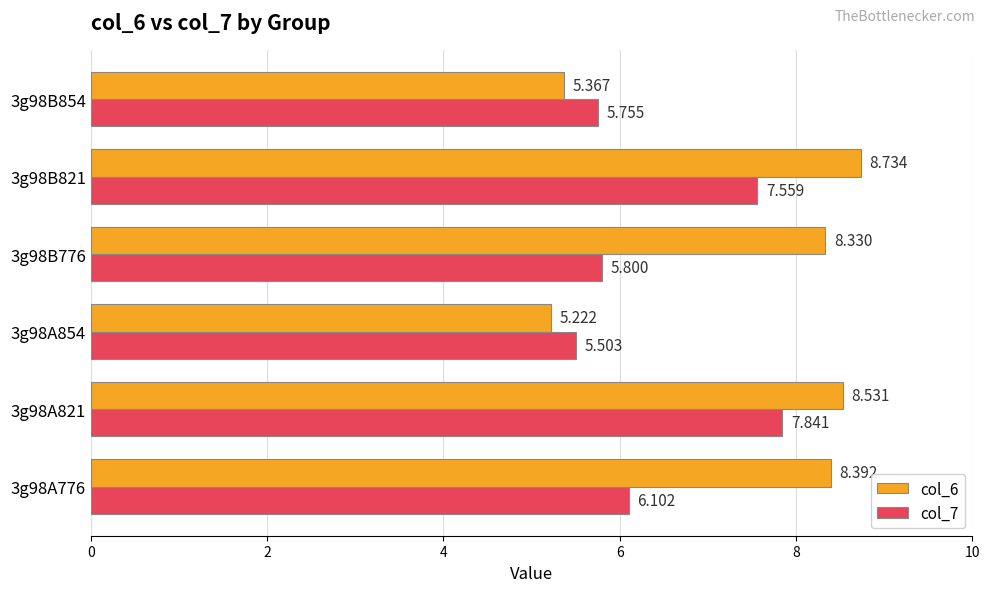

Is the value of col_7 at 3g98B821 greater than the value of col_6 at 3g98A821?

No